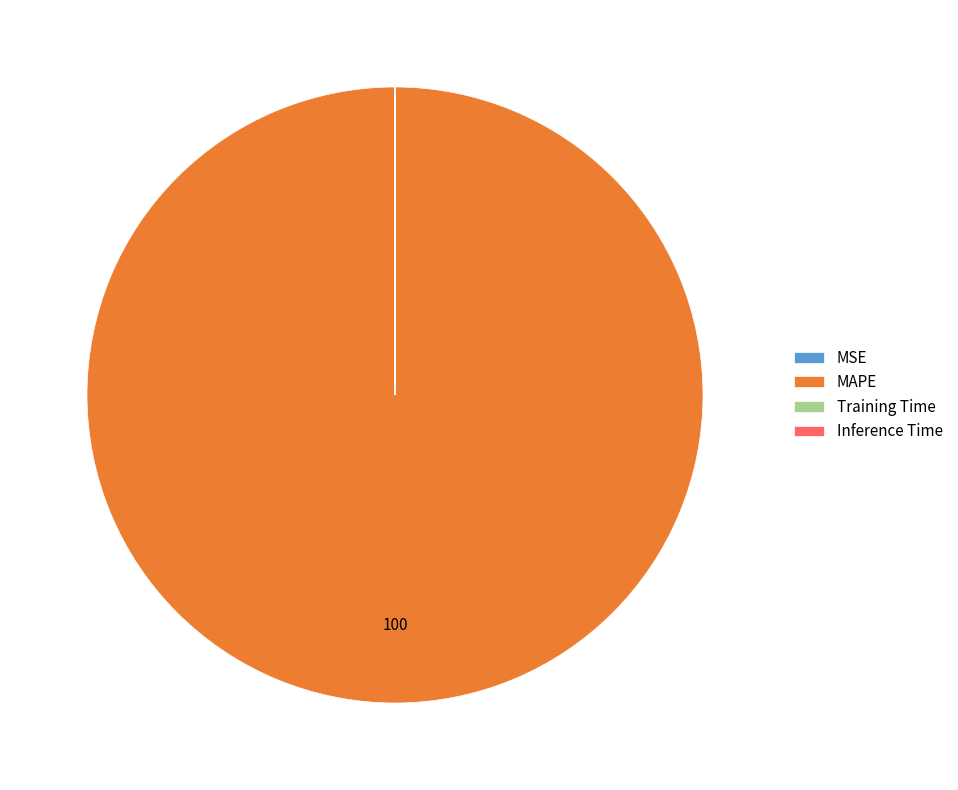

Which category has the biggest portion of the pie?

MAPE